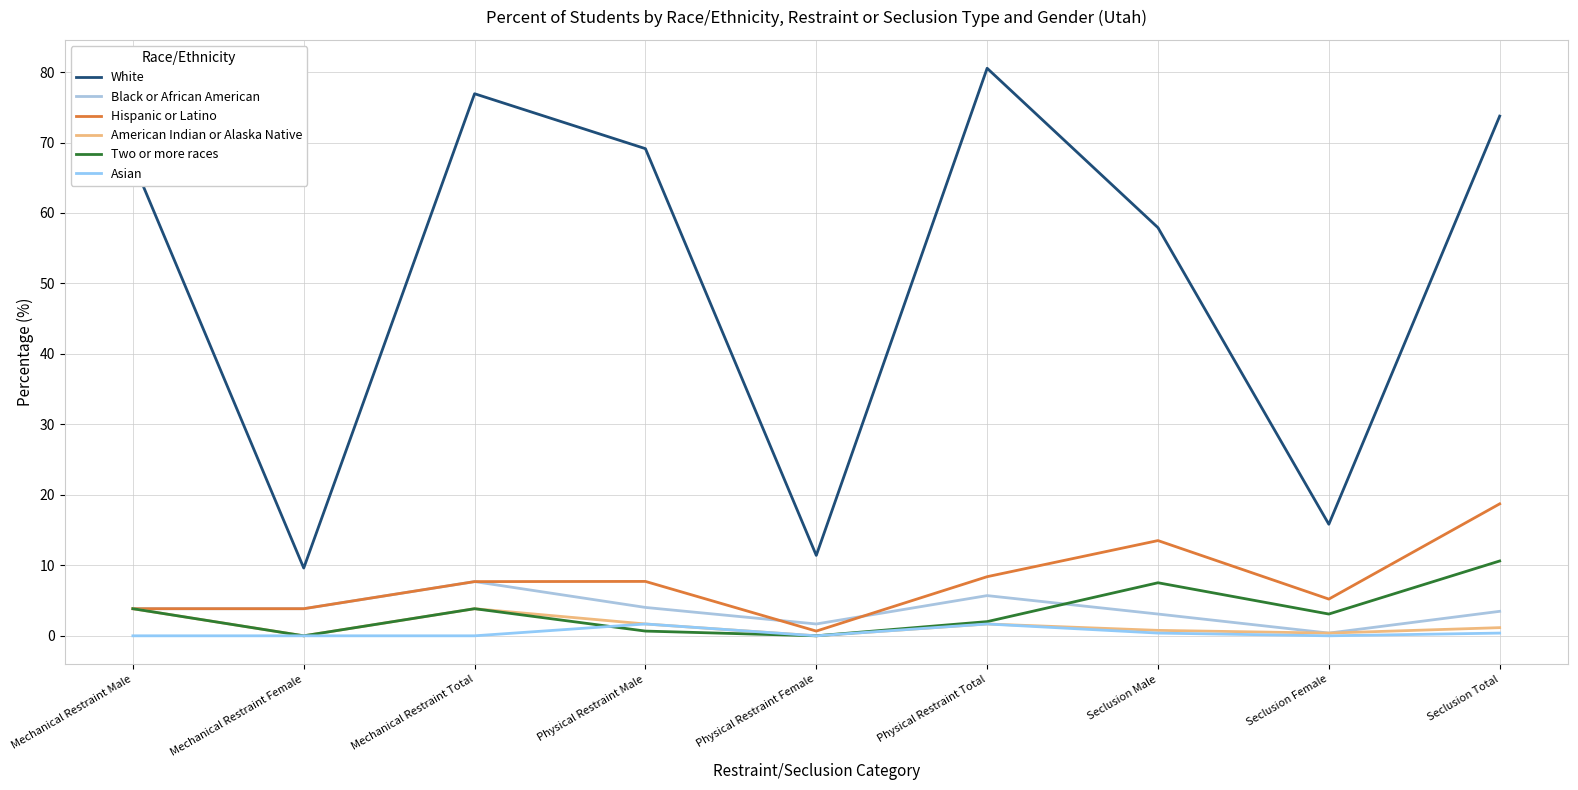

True or false: White and Black or African American cross at least once.

False